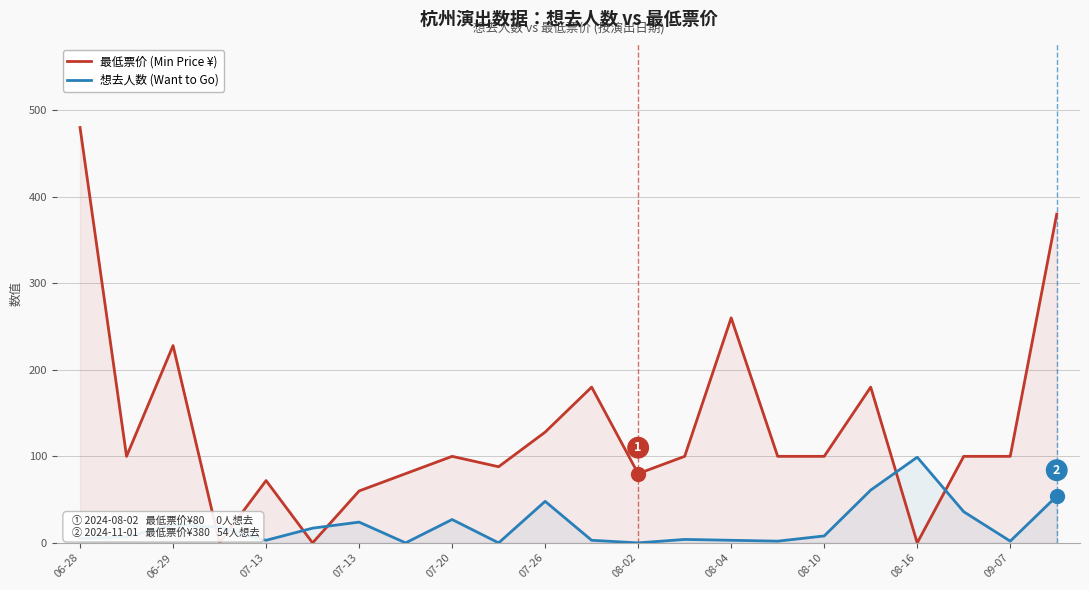

At which label does 最低票价 (Min Price ¥) first exceed 100?

06-28